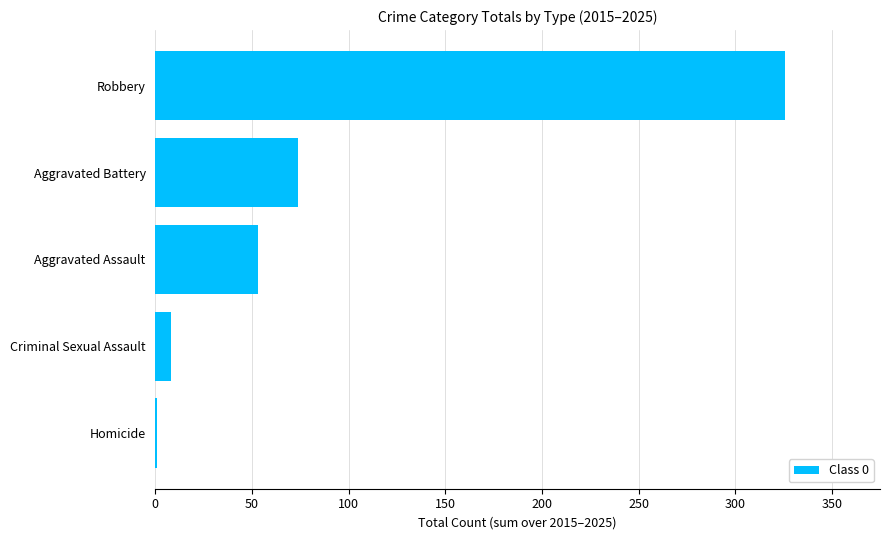

What is the sum of the values at Aggravated Assault and Aggravated Battery?

127